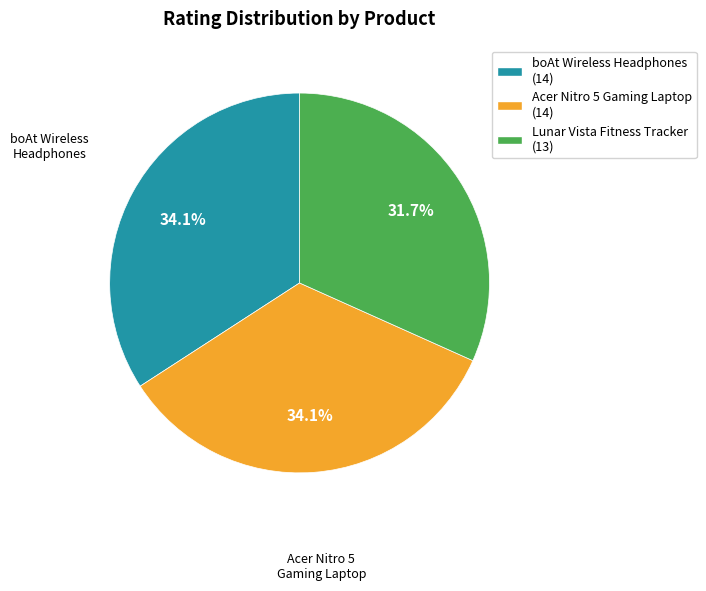

How many slices are in this pie chart?

3